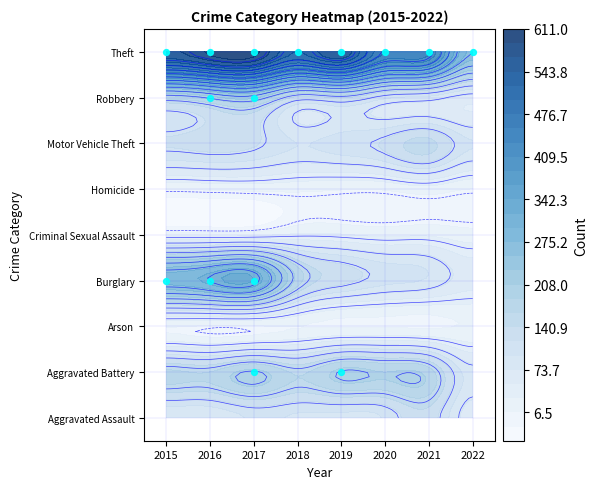

Is it true that Theft equals 249 at 2015?

False